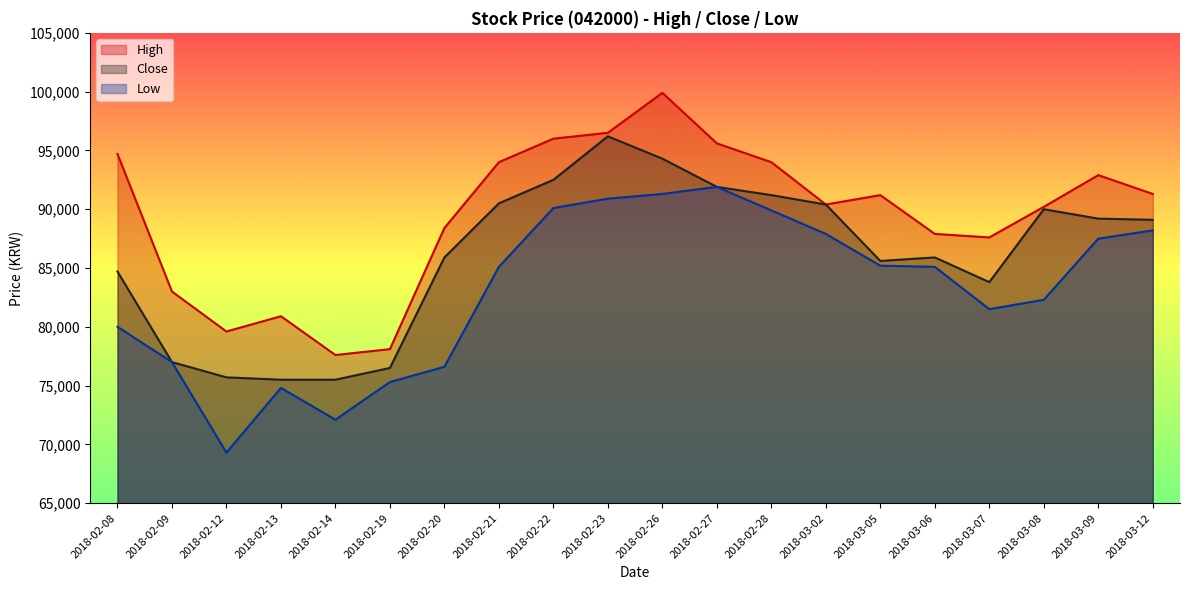

Which has a higher value, 2018-02-22 or 2018-02-12?

2018-02-22